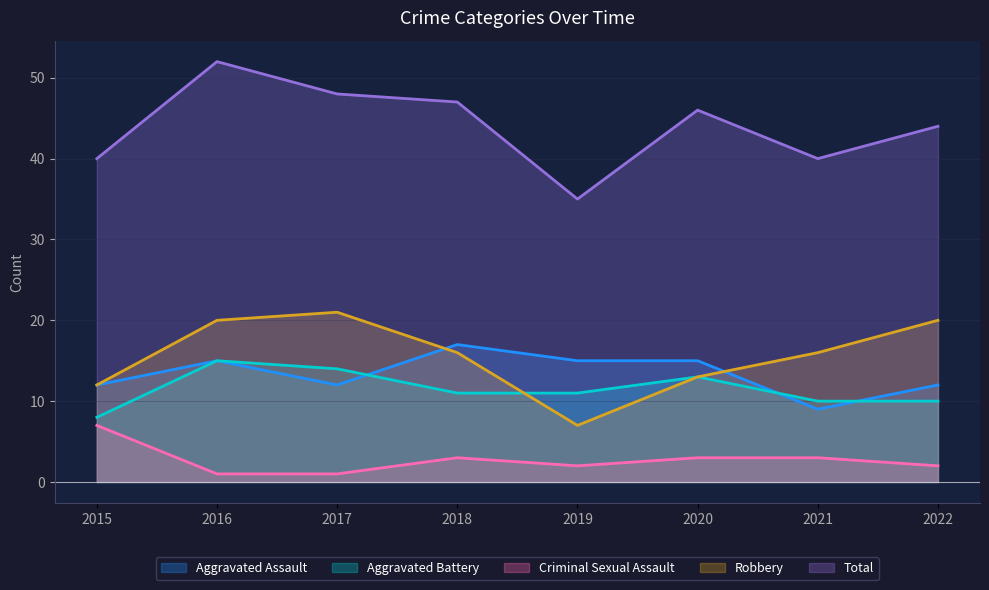

Is the value of Aggravated Battery at 2019 greater than the value of Criminal Sexual Assault at 2017?

Yes